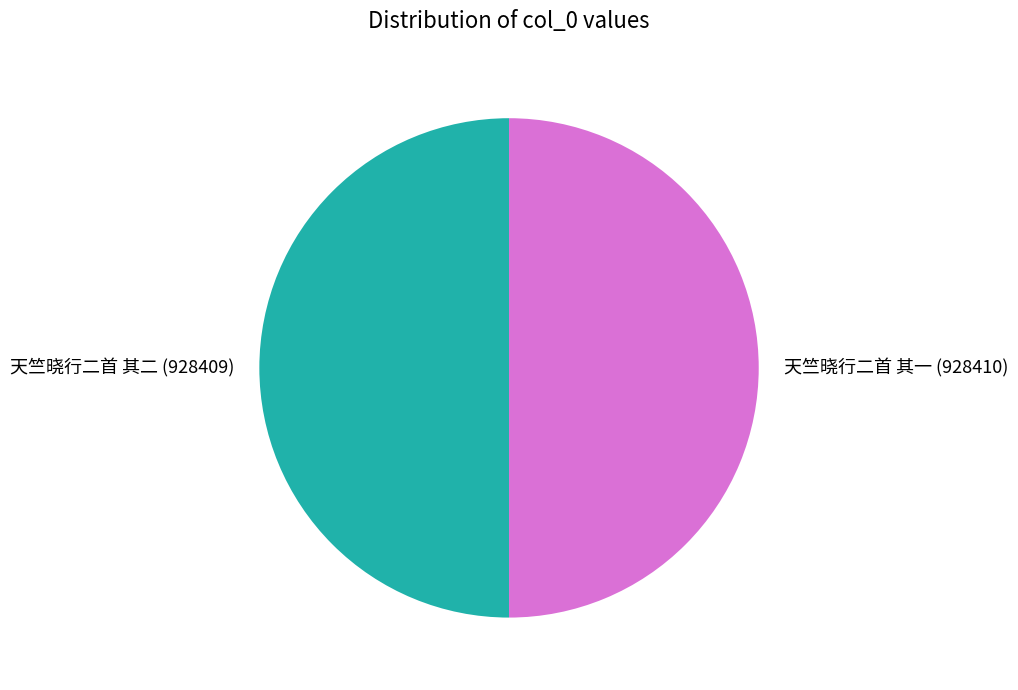

Is it true that 天竺晓行二首 其二 is 50% of the pie?

True